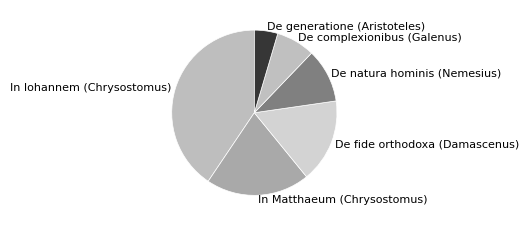

The De complexionibus (Galenus) slice represents 1% of the pie. True or false?

False